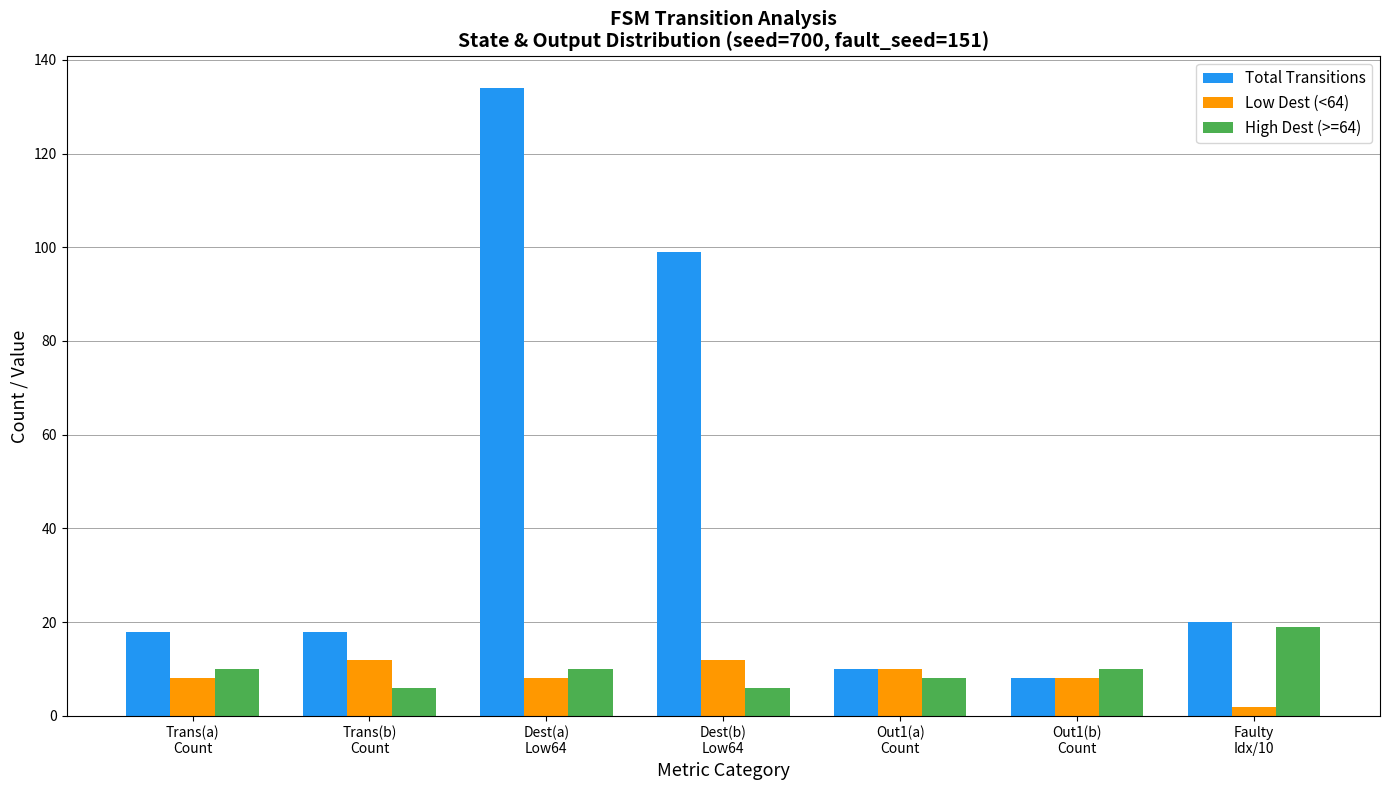

What is the approximate value of Low Dest (<64) at Dest(b)
Low64?

12